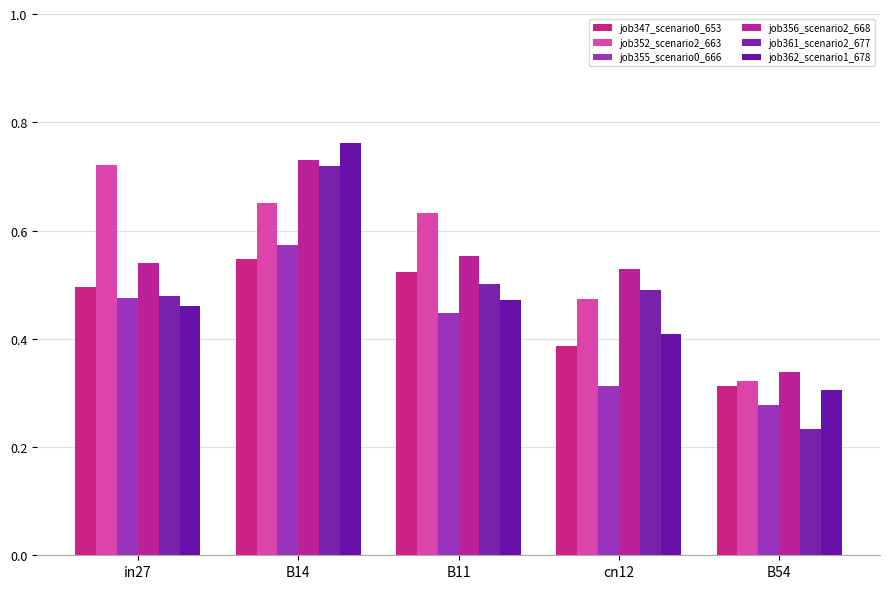

At which category is the sum across all series the highest?

B14